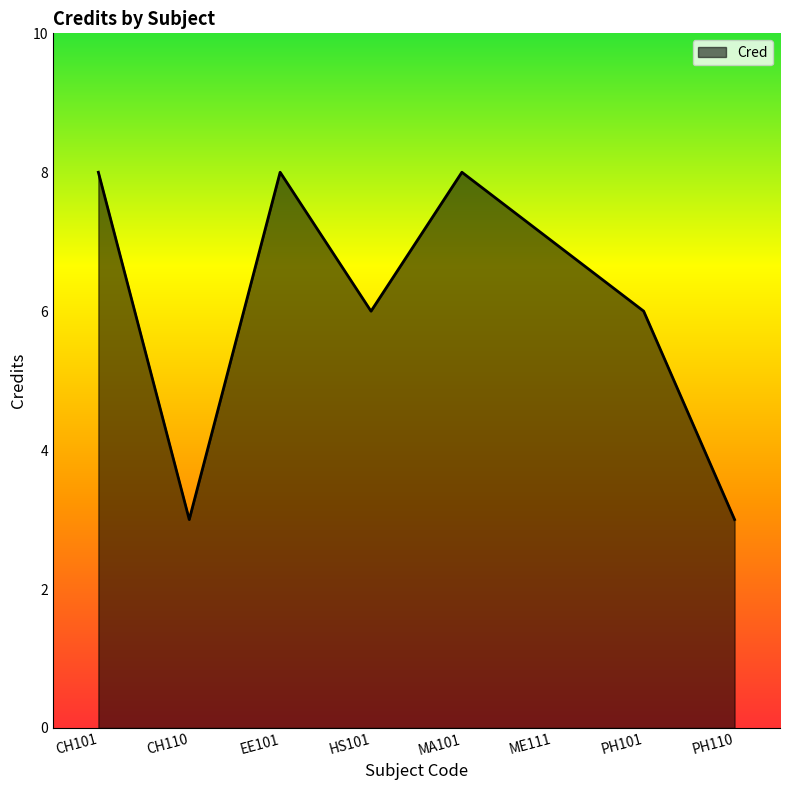

Approximately how many times larger is the value at HS101 compared to PH101?

1.0